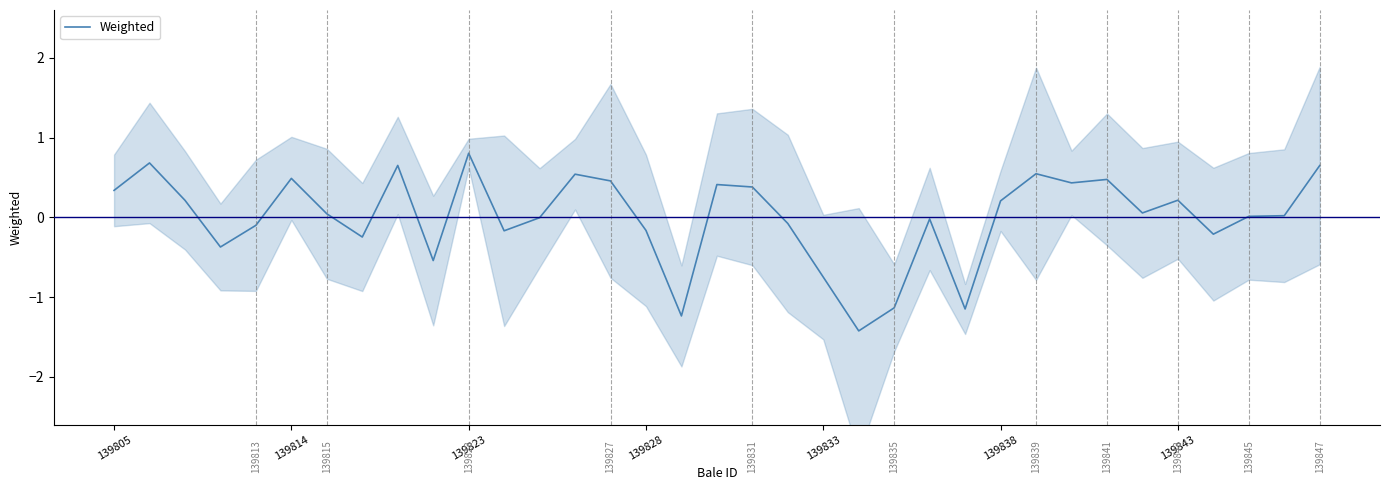

True or false: Weighted has a value of -0.2 at 139828.

True